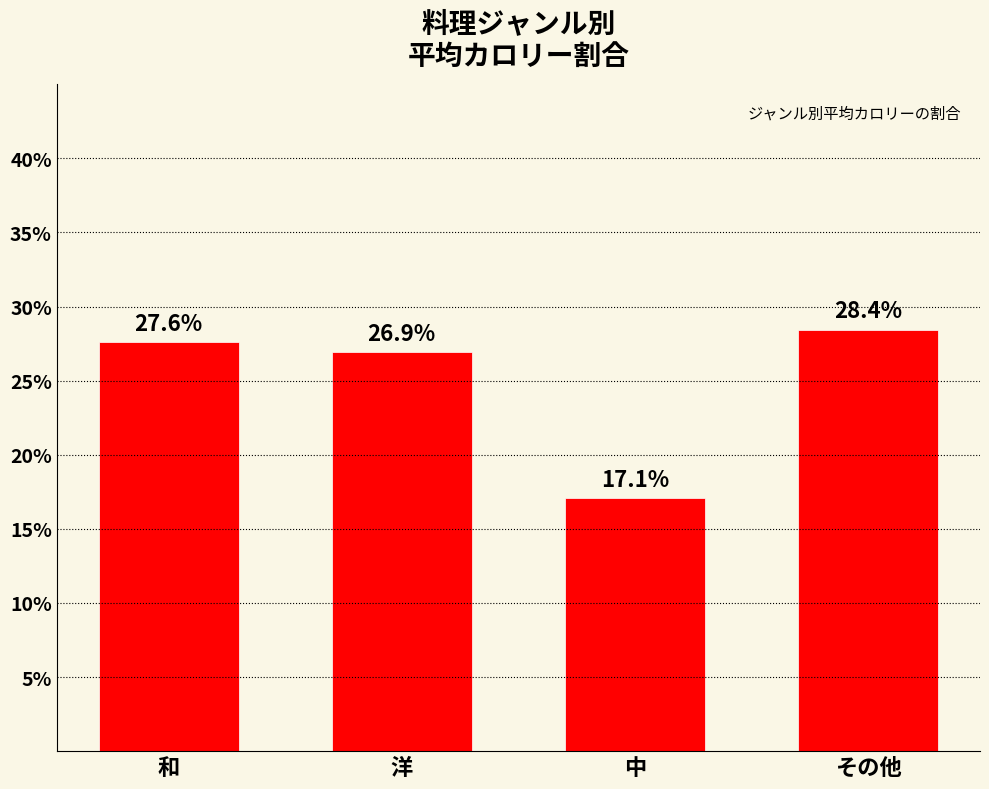

At which category does the chart reach its minimum across all series?

中